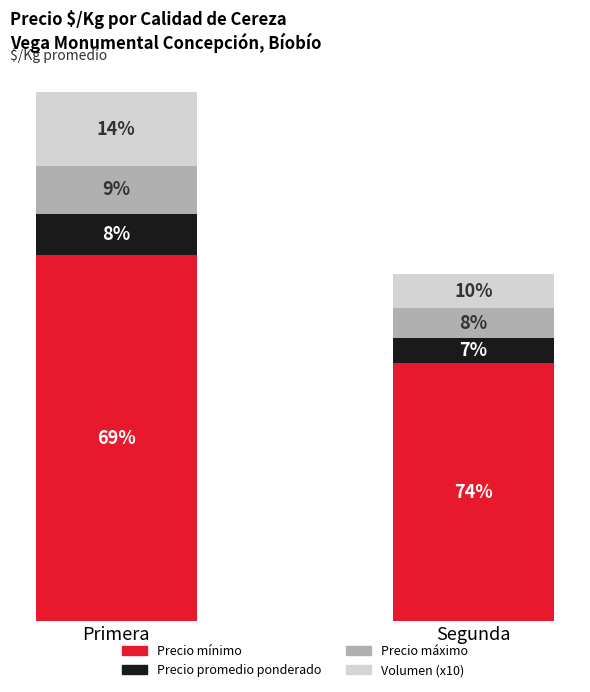

Are the bars grouped side by side (vs. stacked)?

No